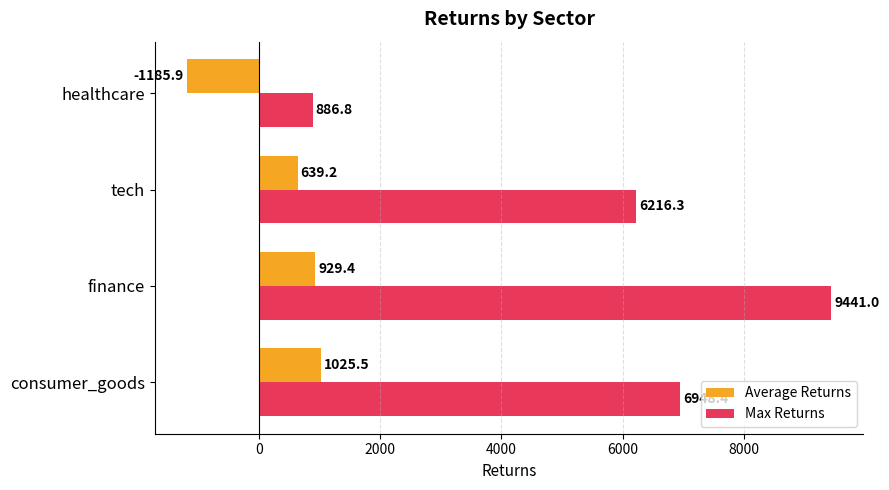

List the labels in order of Average Returns value, smallest first.

healthcare, tech, finance, consumer_goods